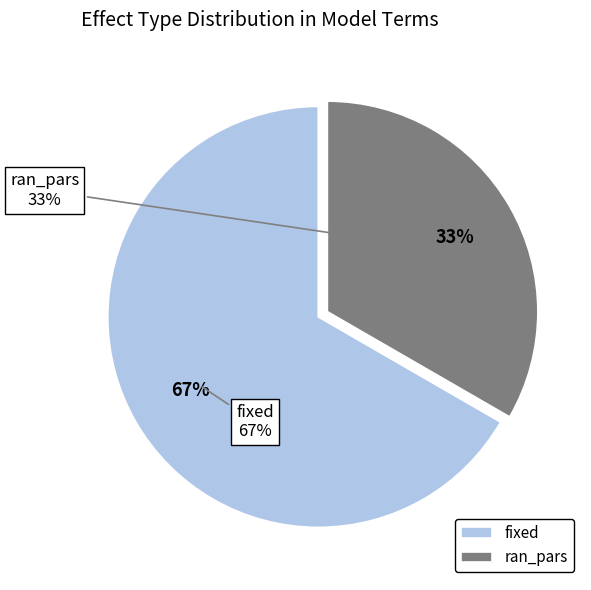

Which category has the smallest portion of the pie?

ran_pars